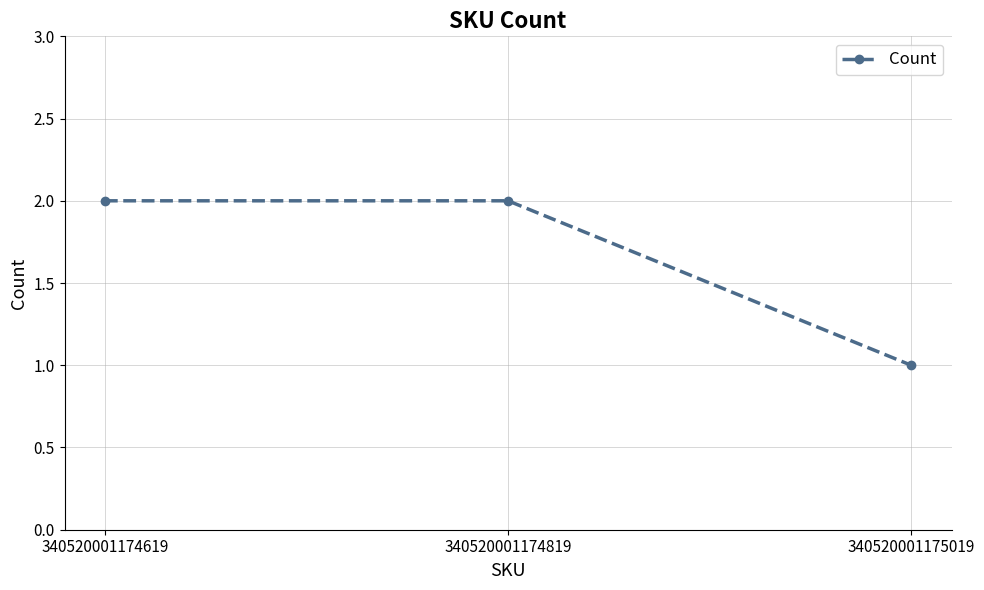

Approximately how many times larger is the value at 340520001174819 compared to 340520001175019?

2.0